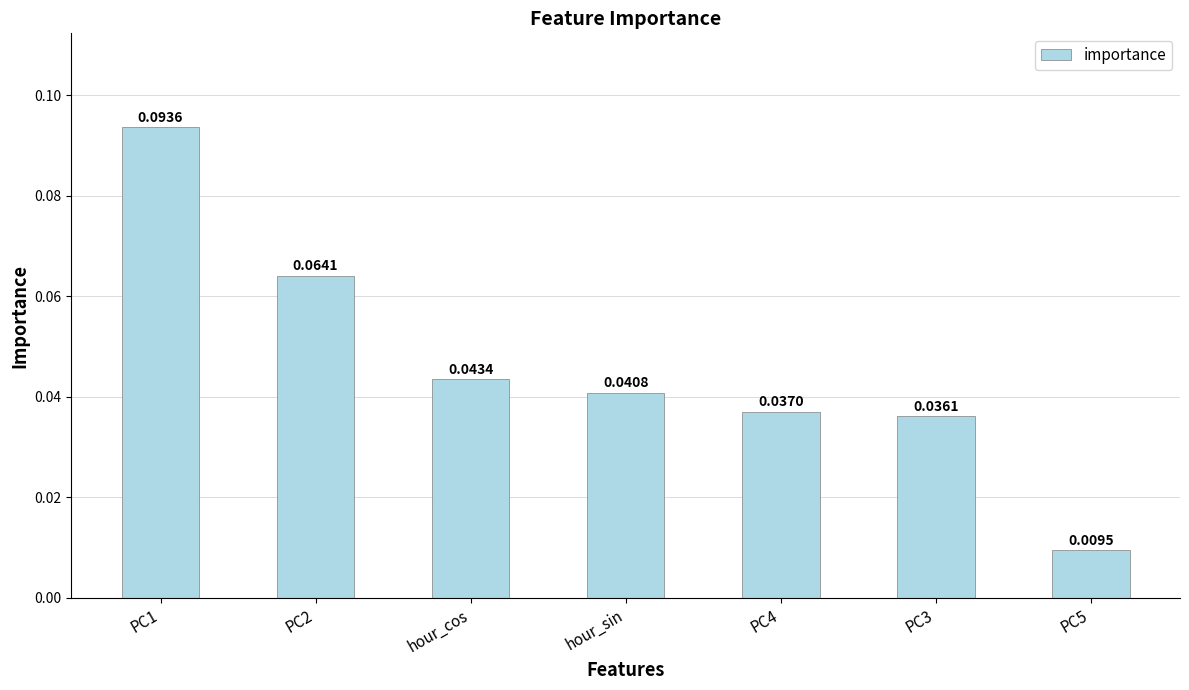

List the labels in order of value, smallest first.

PC5, PC3, PC4, hour_sin, hour_cos, PC2, PC1